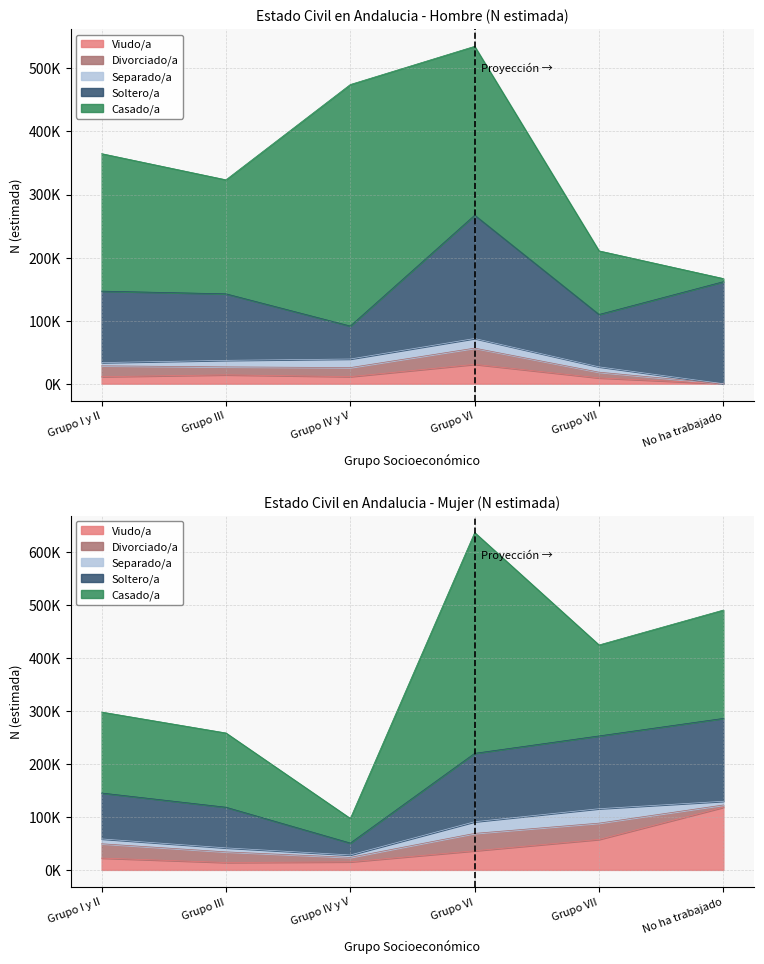

True or false: Soltero/a and Separado/a intersect in this chart.

False